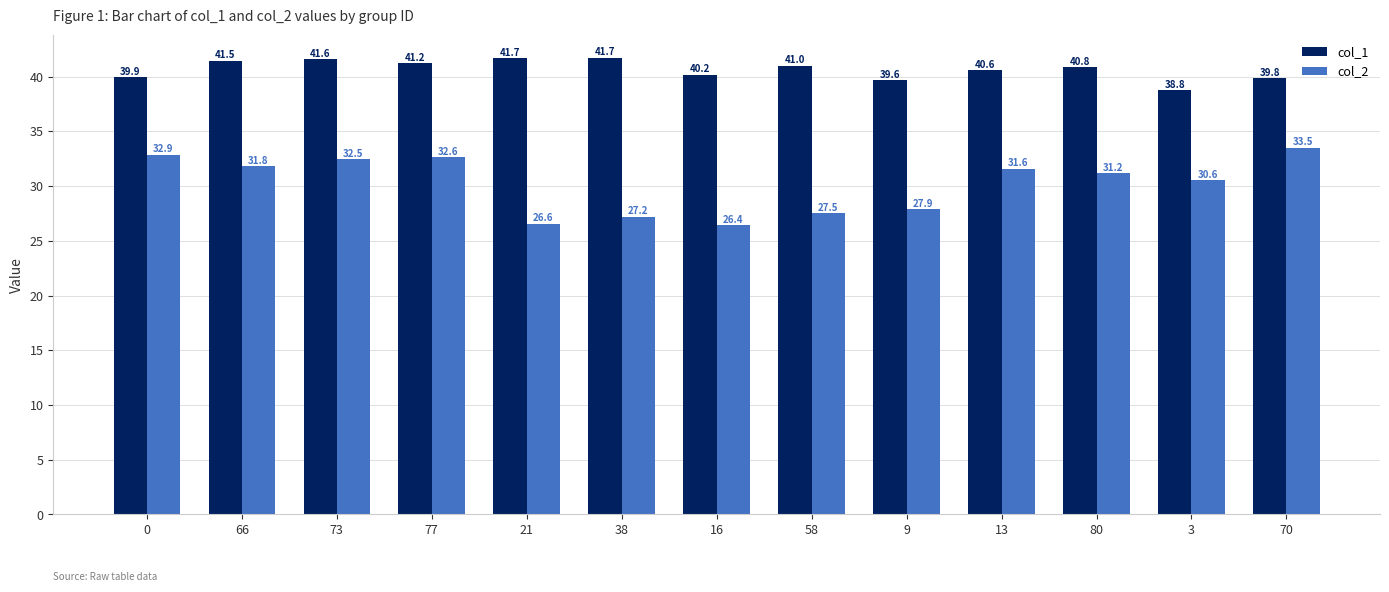

At 16, list the series in order from smallest to largest.

col_2, col_1